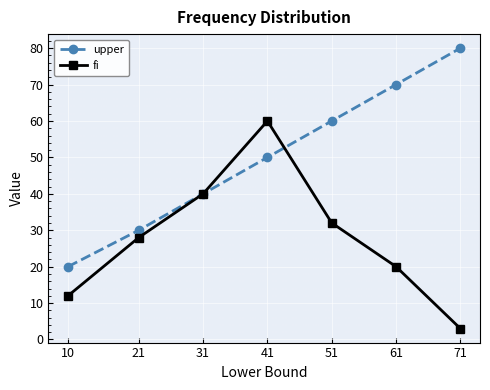

The upper series shows 48 at 71. True or false?

False